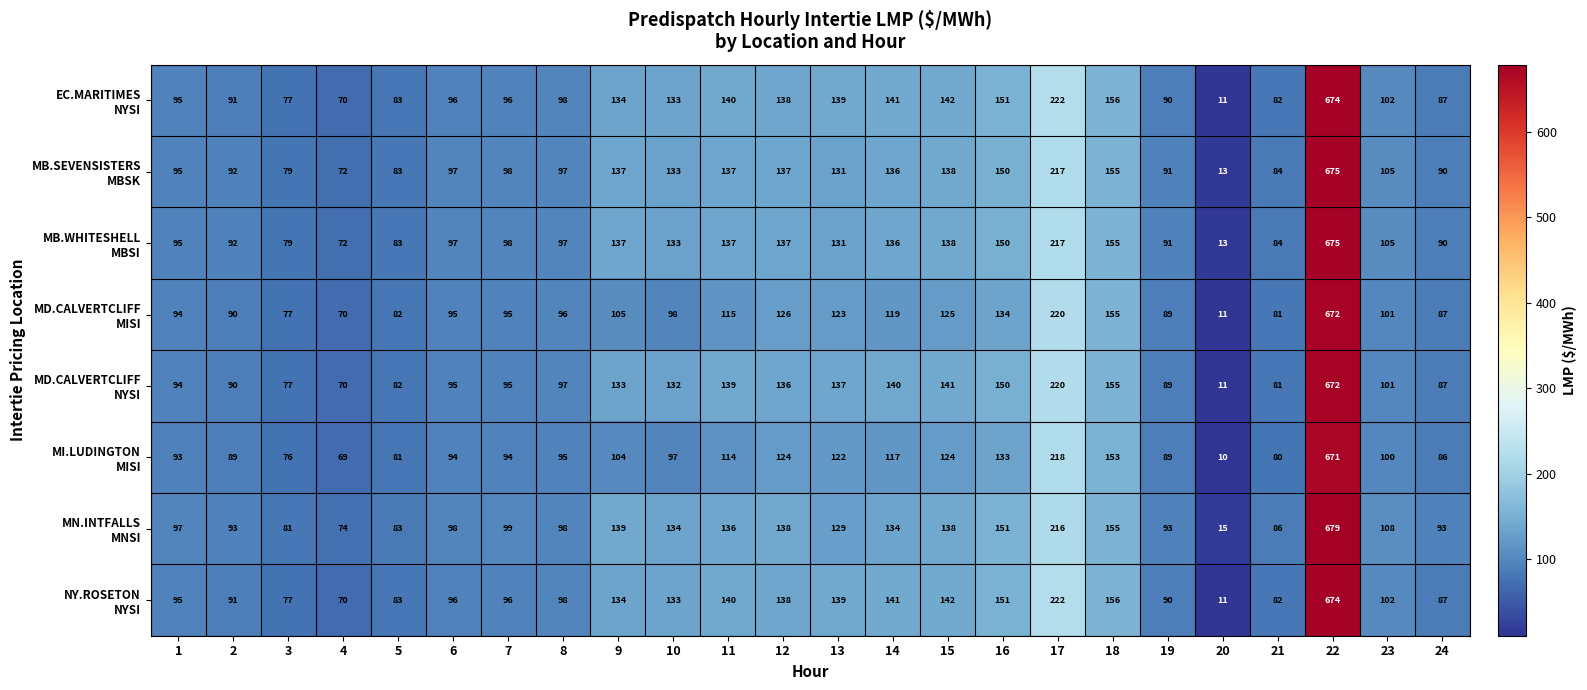

Which label corresponds to the smallest value in the chart?

20